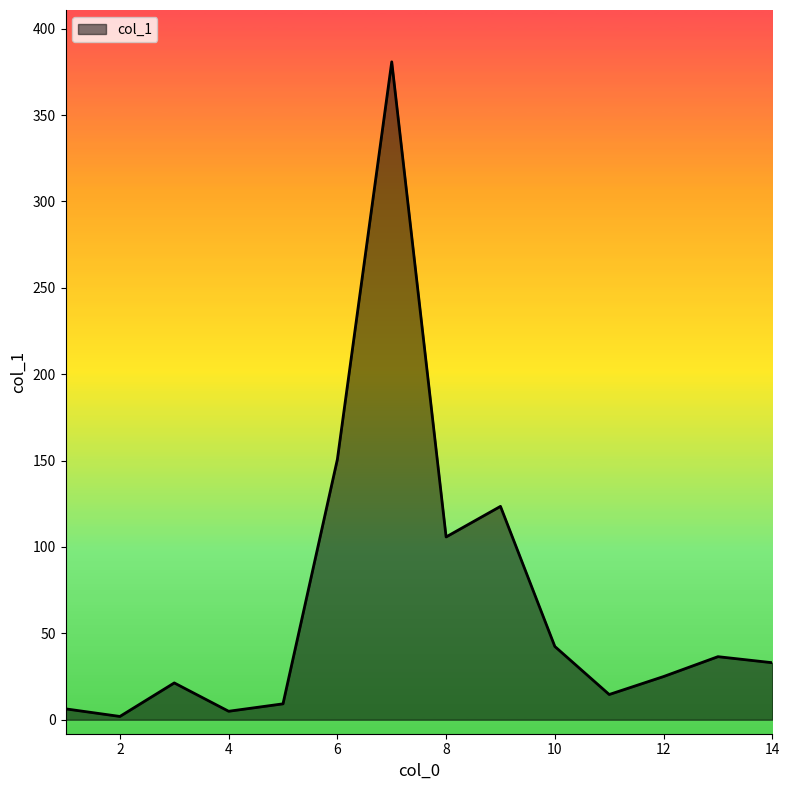

What is the maximum value shown in the chart?

380.8